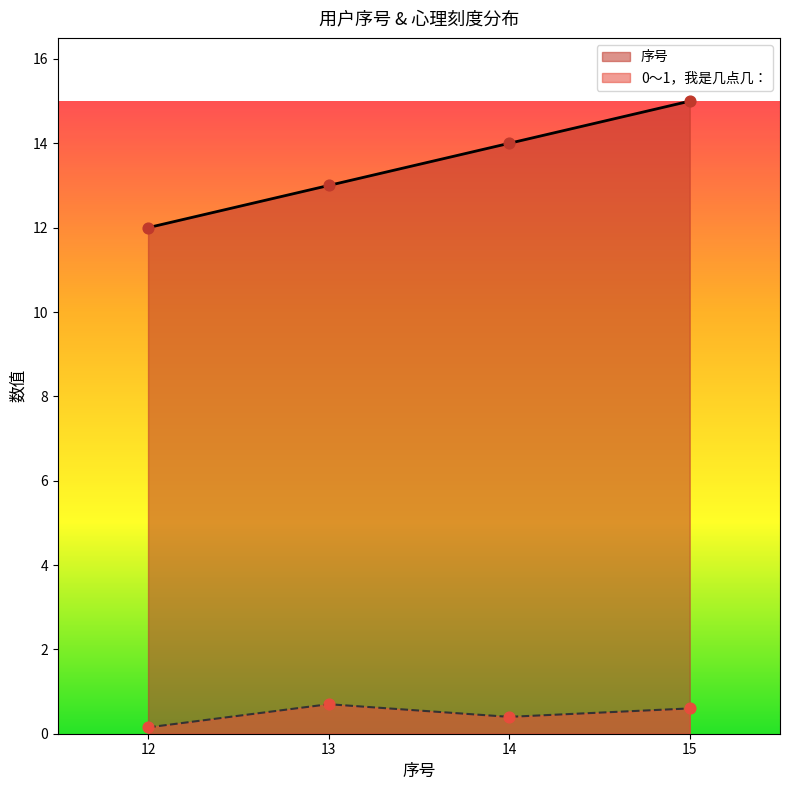

At which category is the sum across all series the highest?

15